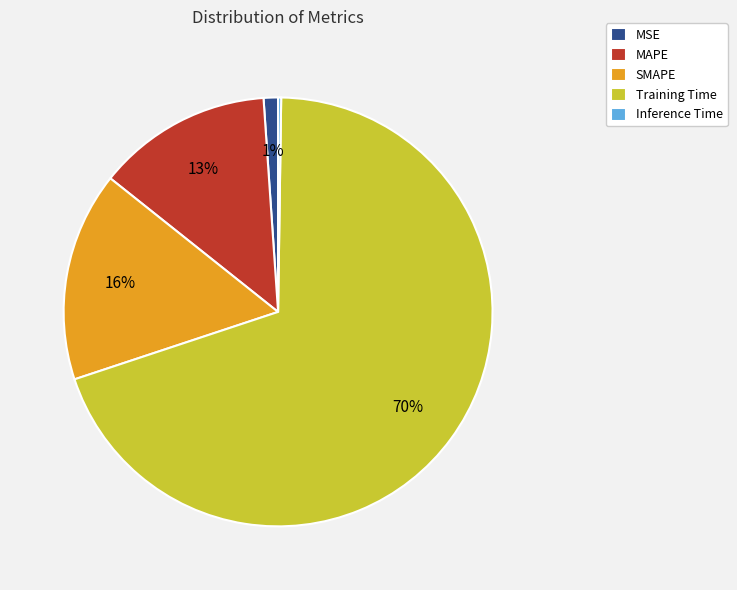

To the nearest percent, what is the average slice percentage?

20%